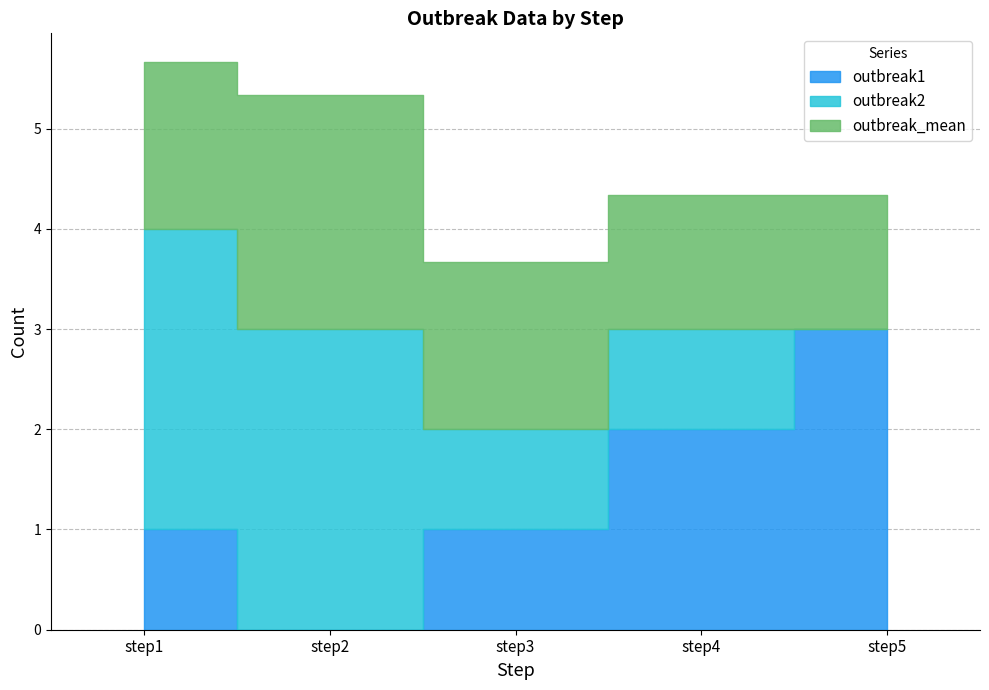

At which label does outbreak2 reach its minimum?

step5